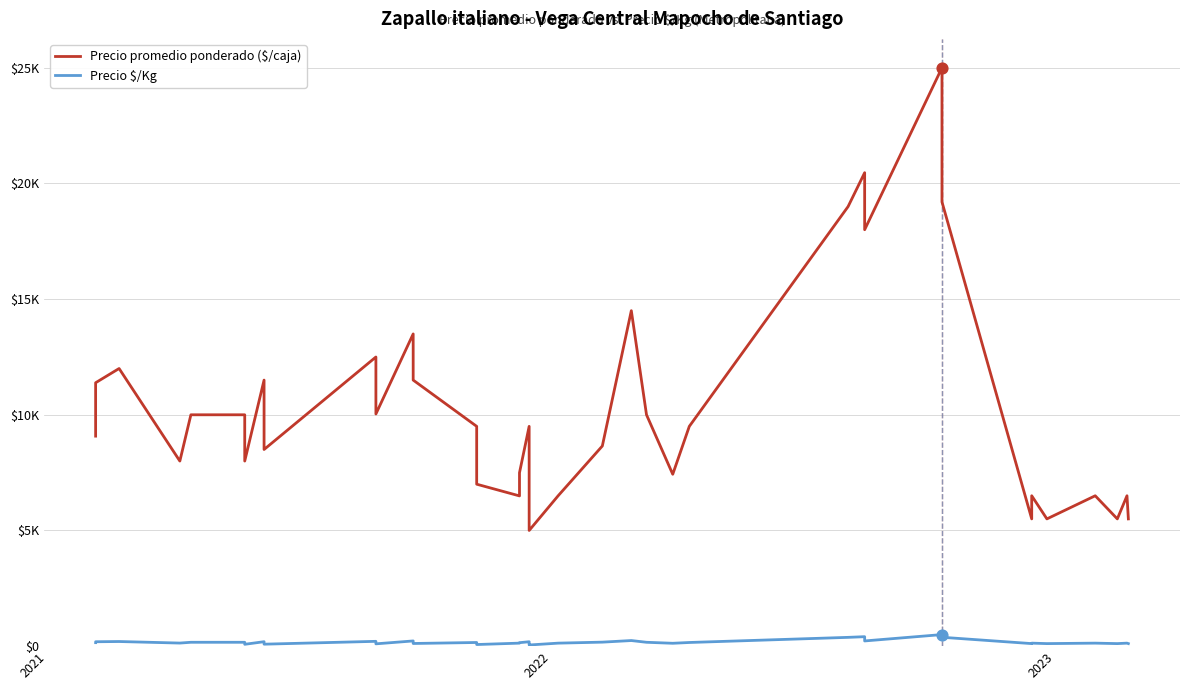

Is the value of Precio promedio ponderado ($/caja) at 18 greater than the value of Precio $/Kg at 4?

Yes